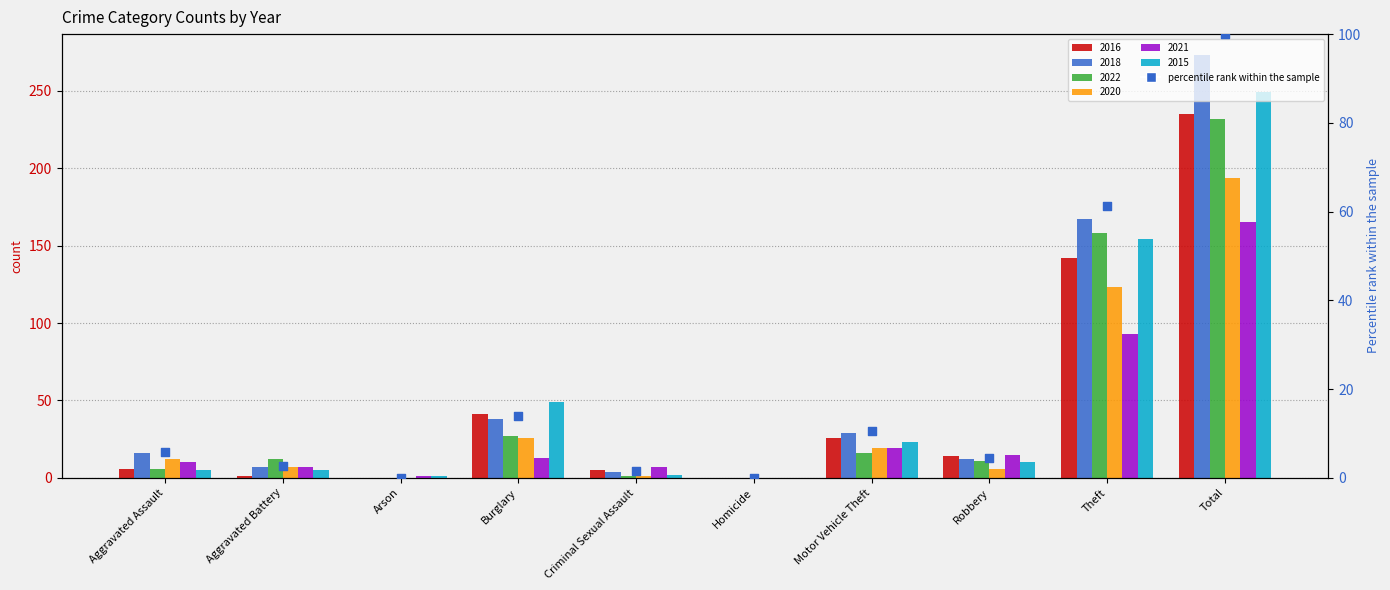

Which has a higher value, Burglary or Aggravated Battery?

Burglary